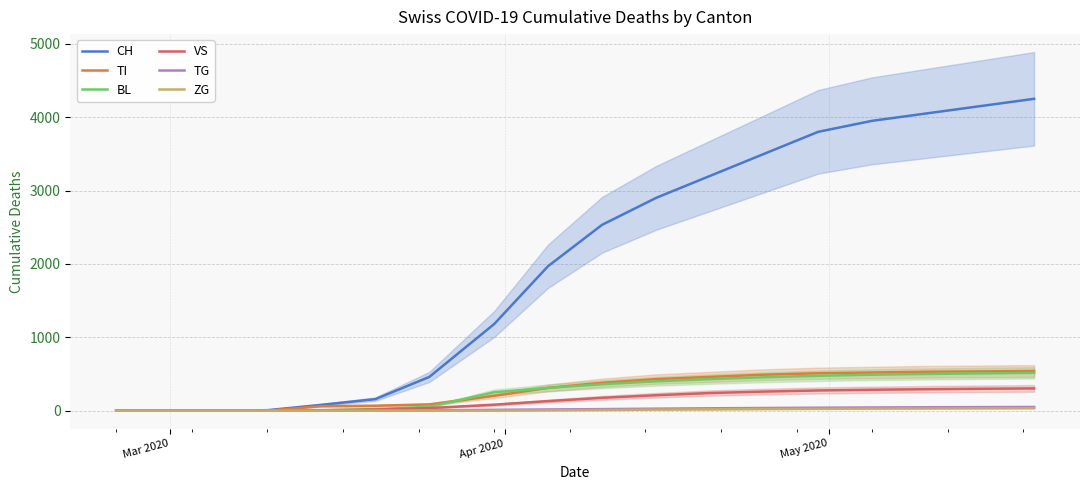

Count the number of categories in the chart.

18